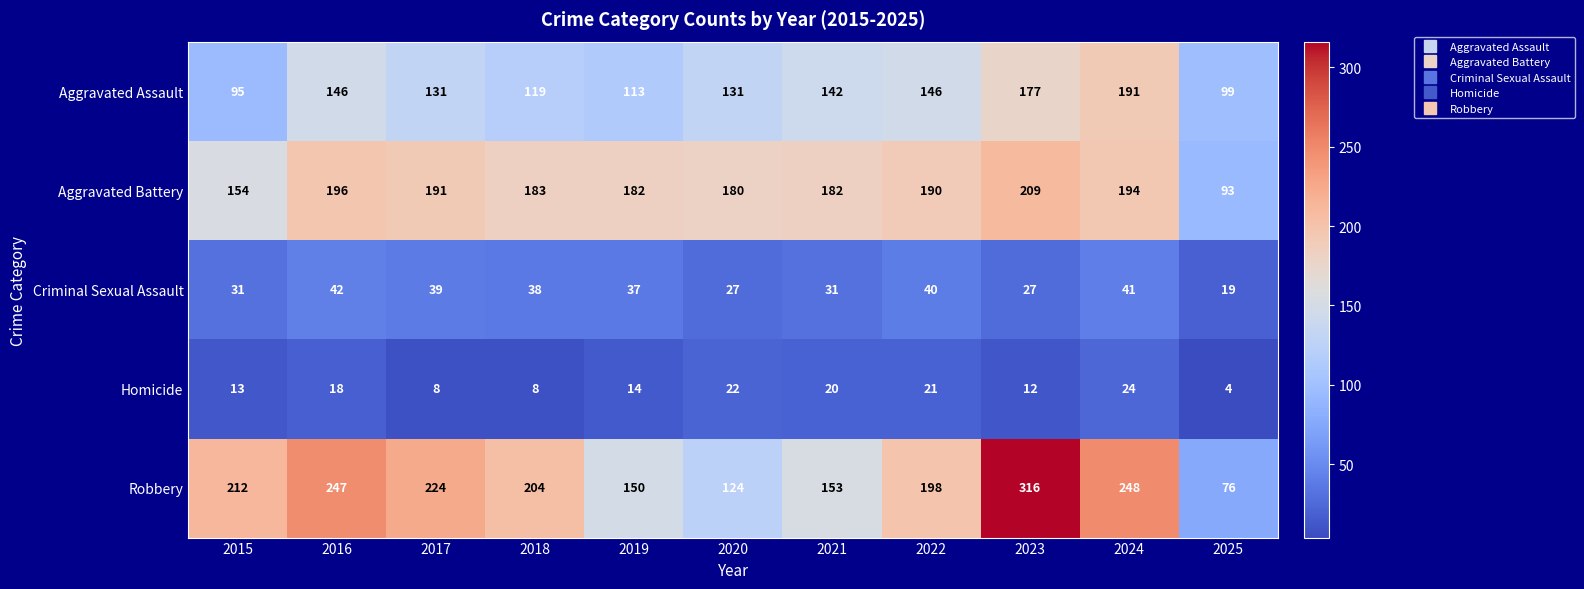

How many values in the Homicide series are below 14?

5